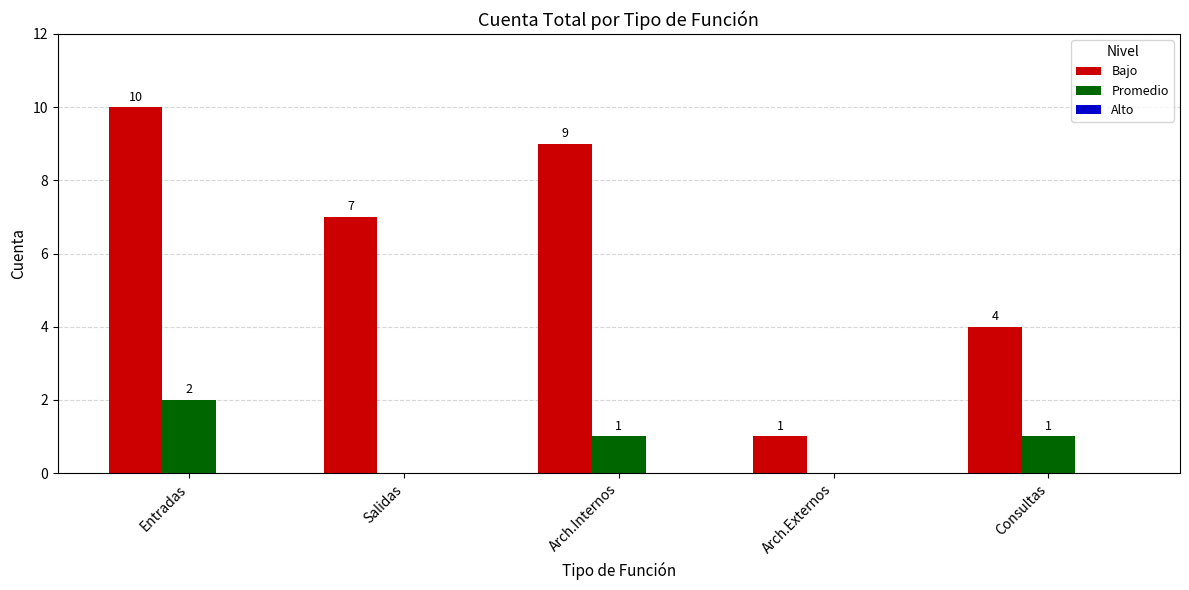

The value of Bajo at Arch.Internos is 13. True or false?

False